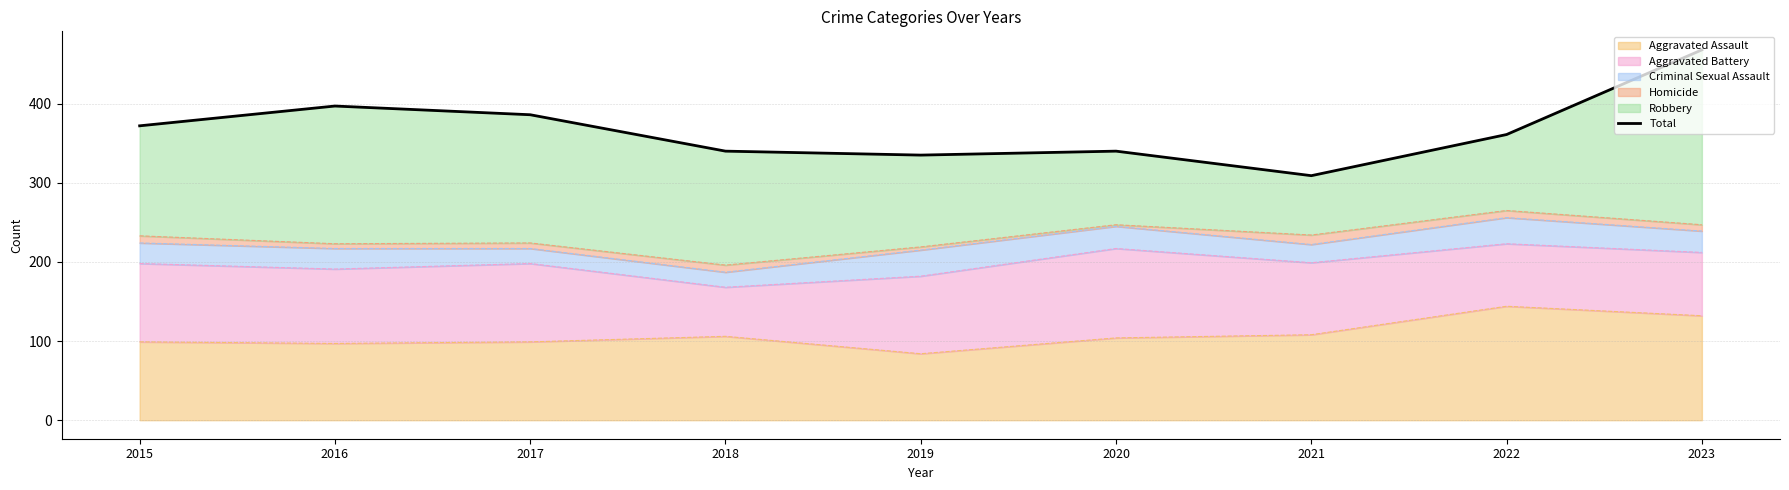

What is the ratio of the value at 2021 to the value at 2015?

0.8